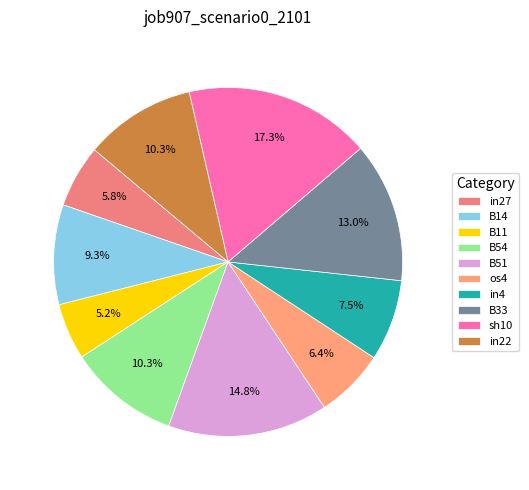

Is the sum of in4 and os4 greater than half?

No